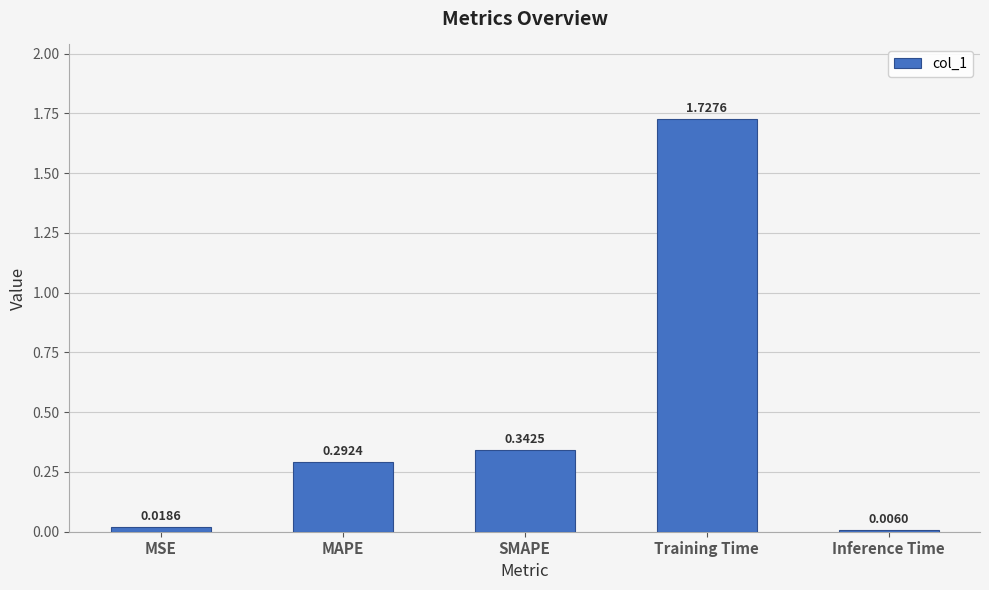

At which label is the value closest to 0?

Inference Time